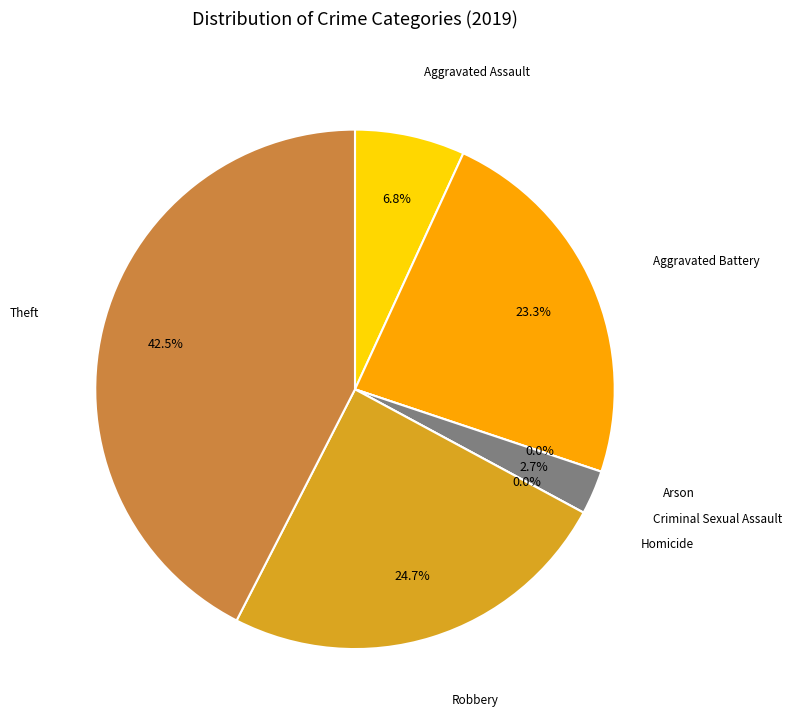

Which category has the biggest portion of the pie?

Theft